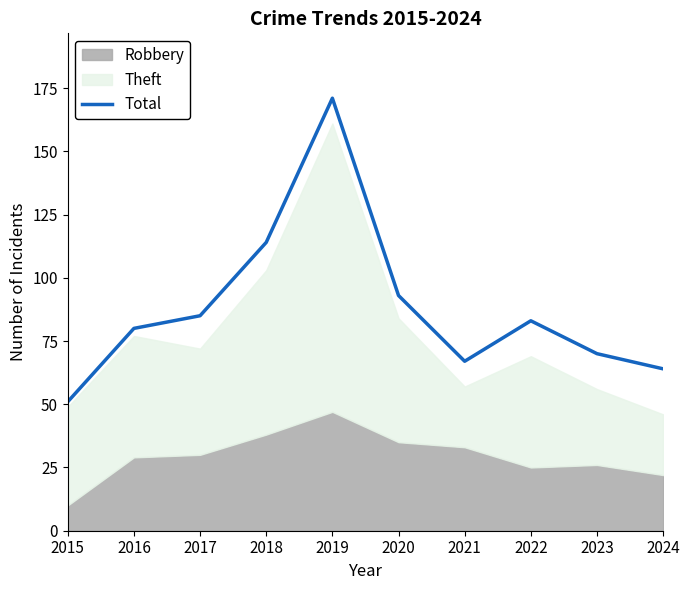

What is the average value?

88